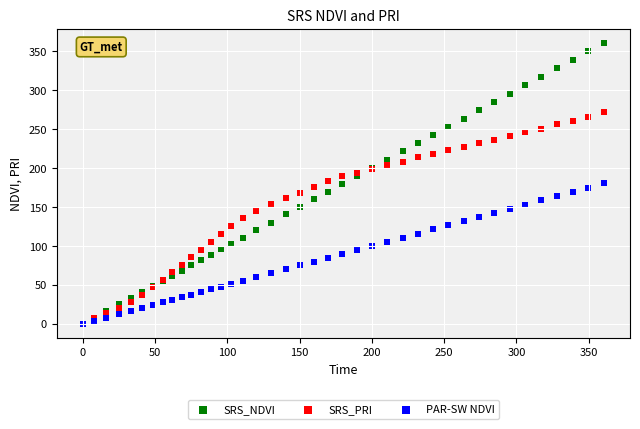

What are all the series names shown in the legend?

SRS_NDVI, SRS_PRI, PAR-SW NDVI